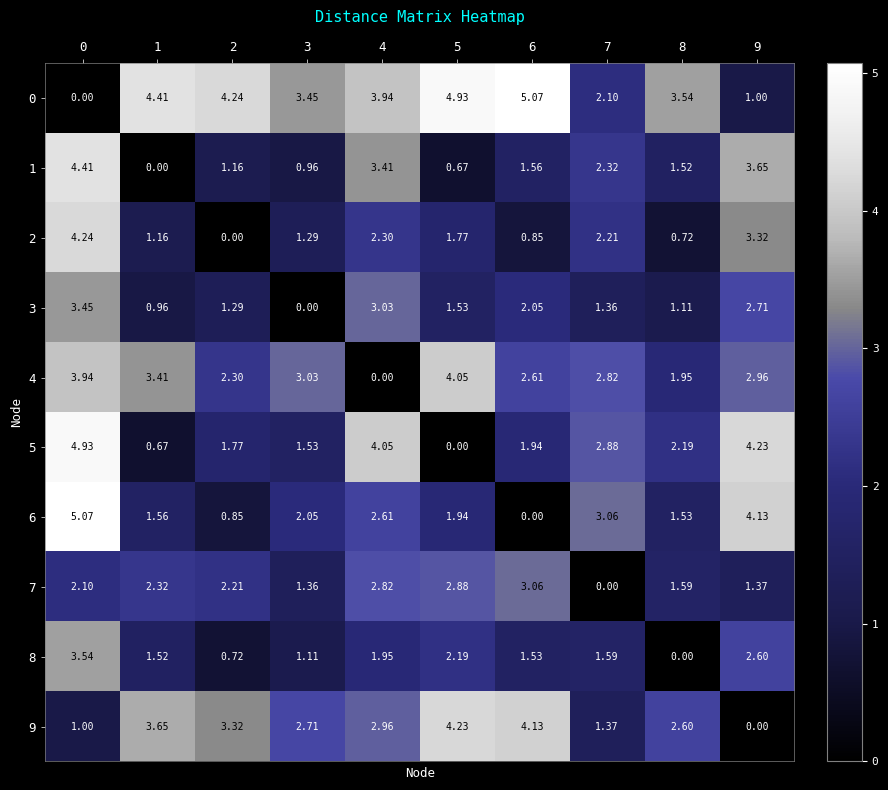

How many positive values does the 3 series have?

9